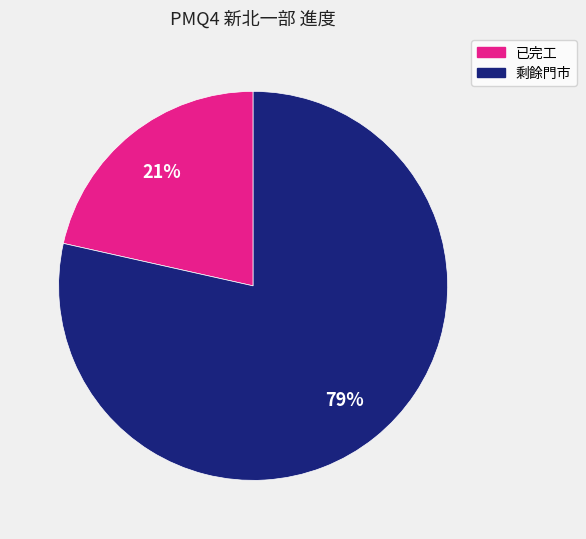

Count the number of slices in the pie.

2